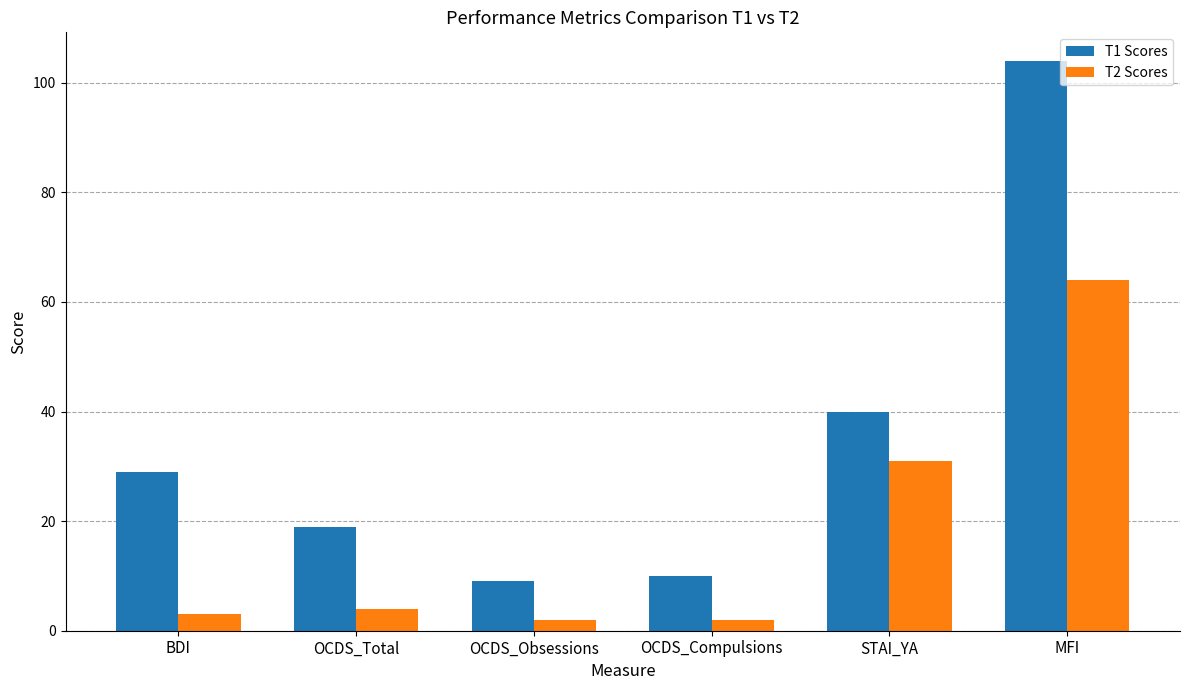

Reading right to left, transcribe all the data shown in this chart.

T1 Scores: MFI=104	STAI_YA=40	OCDS_Compulsions=10	OCDS_Obsessions=9	OCDS_Total=19	BDI=29
T2 Scores: MFI=64	STAI_YA=31	OCDS_Compulsions=2	OCDS_Obsessions=2	OCDS_Total=4	BDI=3